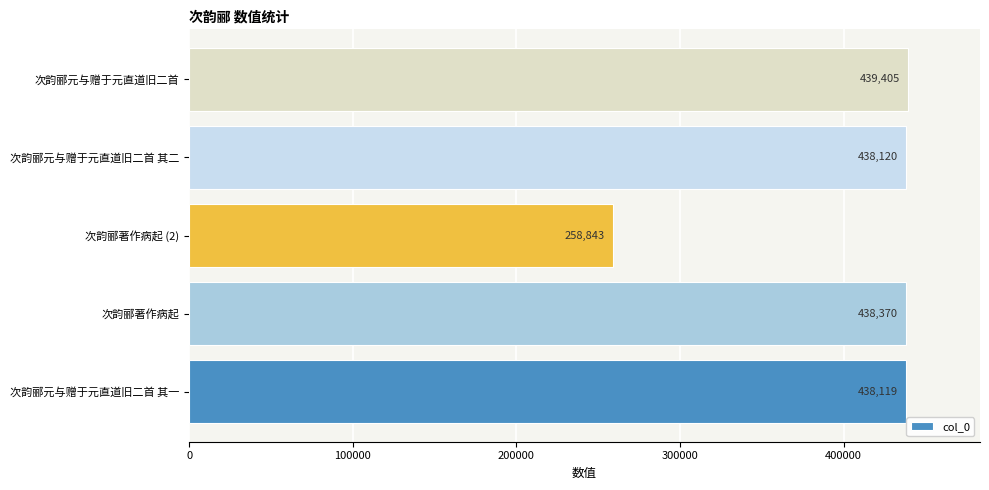

List the labels in order of value, largest first.

次韵郦元与赠于元直道旧二首, 次韵郦著作病起, 次韵郦元与赠于元直道旧二首 其二, 次韵郦元与赠于元直道旧二首 其一, 次韵郦著作病起 (2)